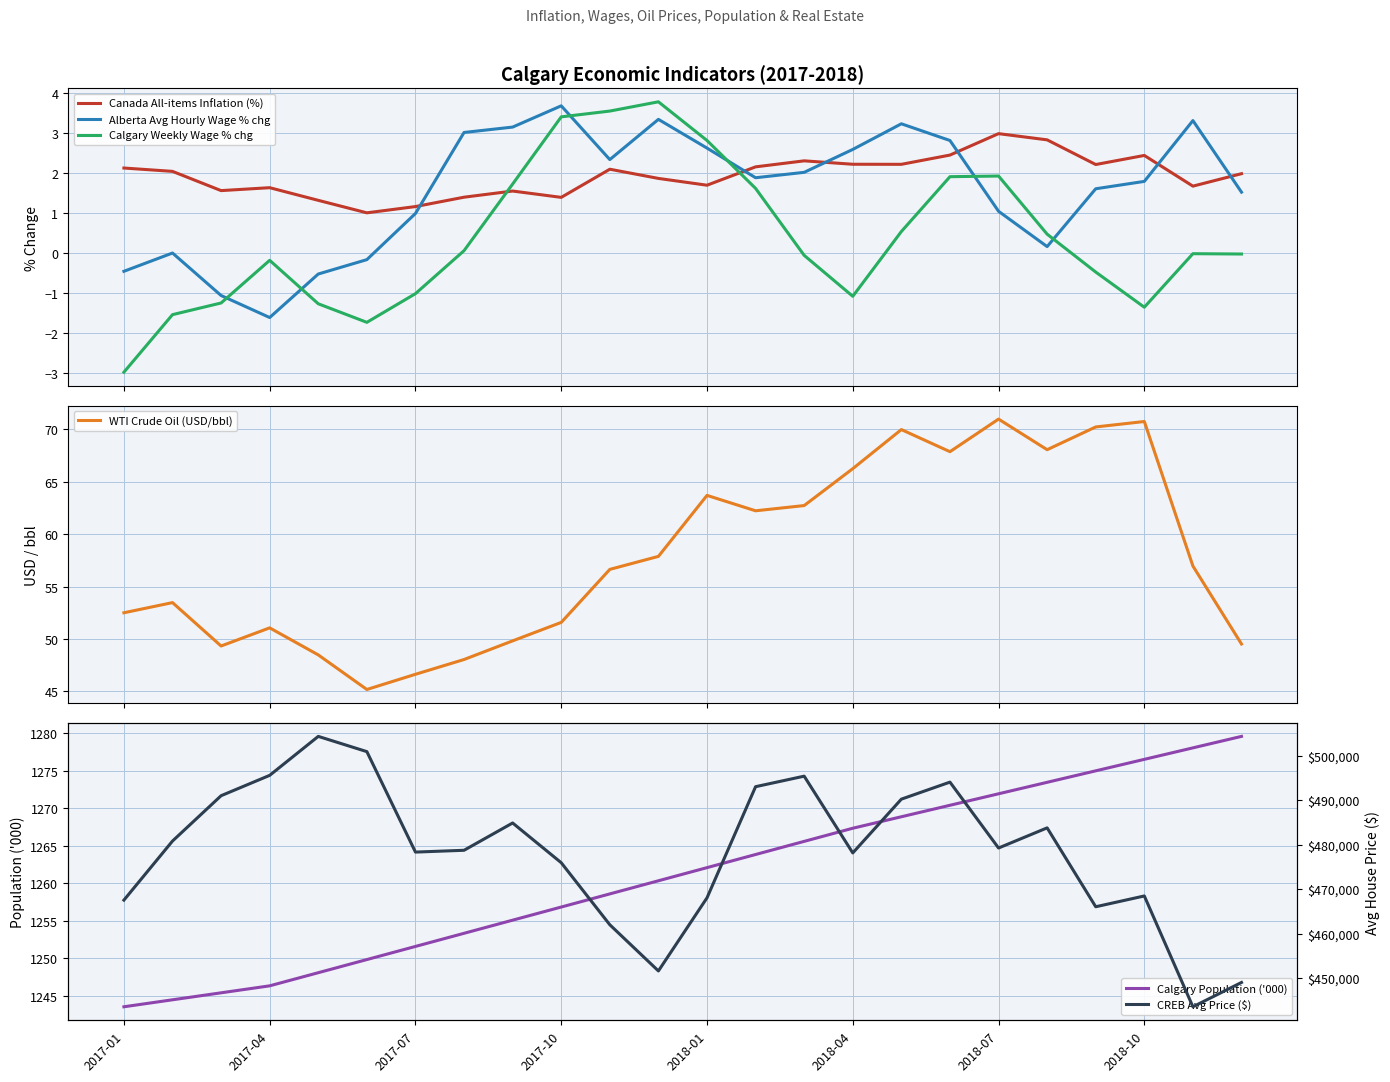

In Alberta Avg Hourly Wage % chg, how many points are higher than both neighbors (excluding endpoints)?

5